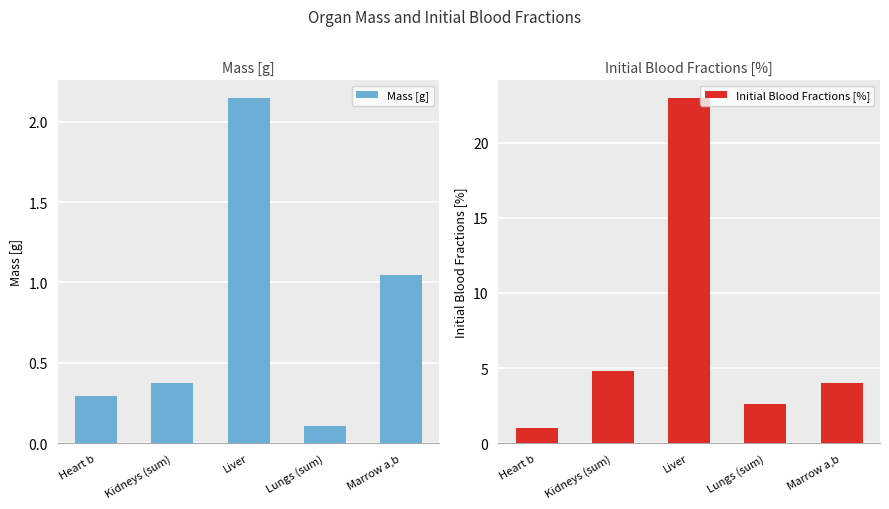

What are all the series names shown in the legend?

Mass [g], Initial Blood Fractions [%]